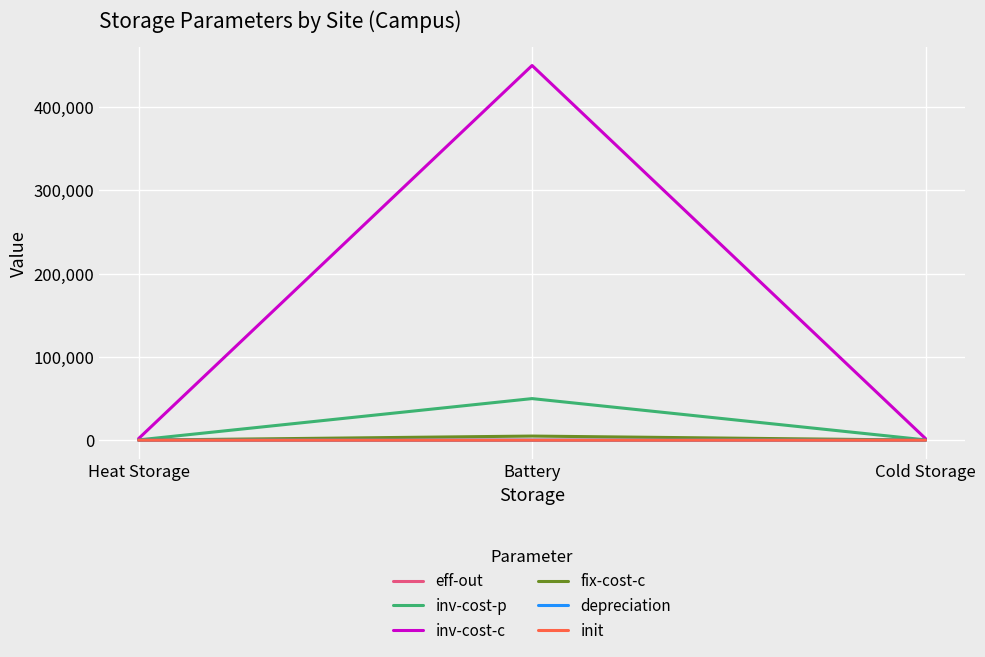

Which label corresponds to the largest value in the chart?

Battery